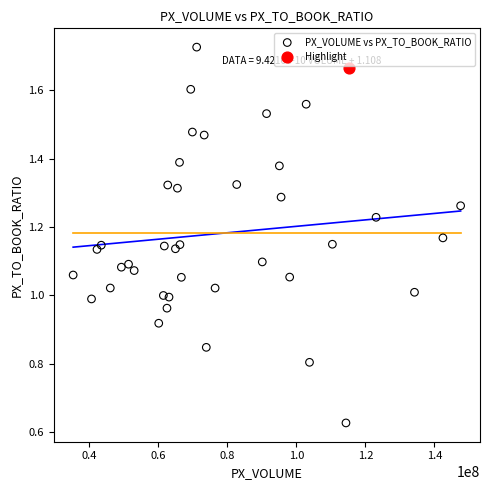

What are all the series names shown in the legend?

PX_VOLUME vs PX_TO_BOOK_RATIO, Highlight